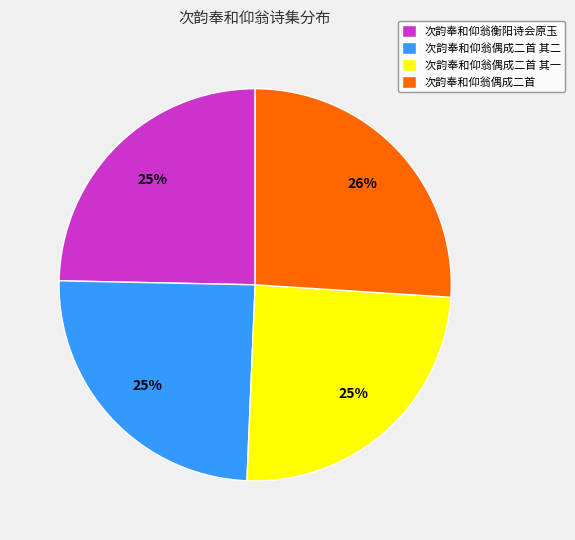

How many slices are in this pie chart?

4